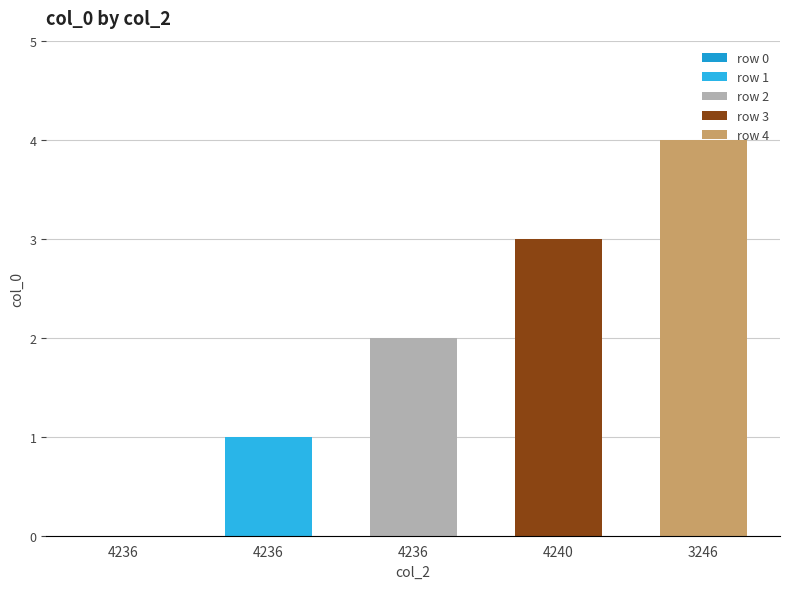

What is the maximum value shown in the chart?

4